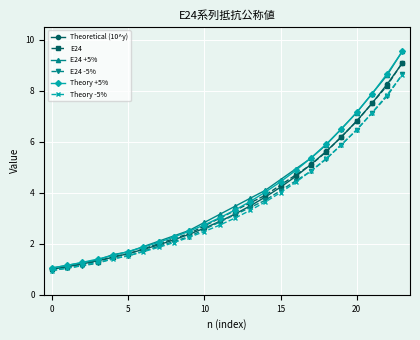

What is the highest value of the E24 +5% series?

9.6